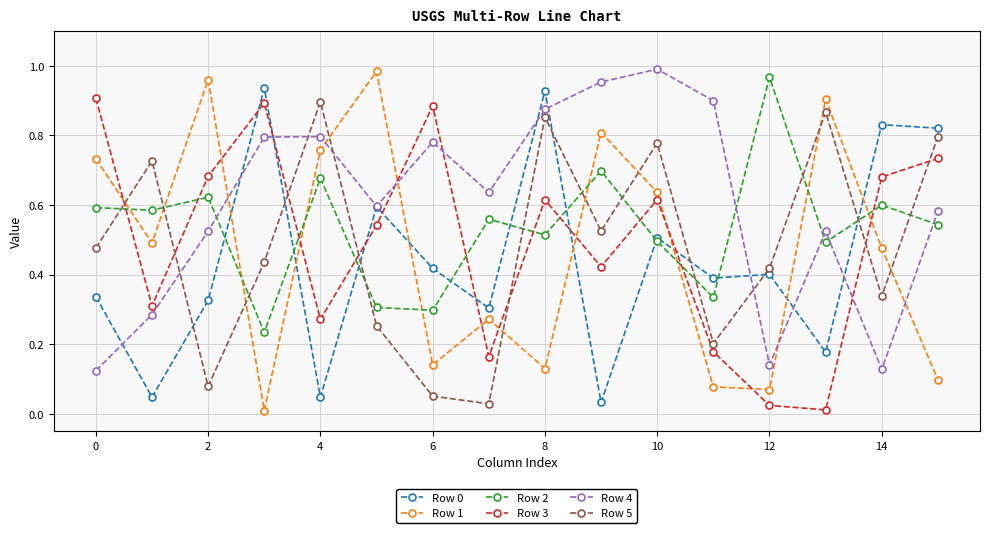

Which series has the largest total across all categories?

Row 4